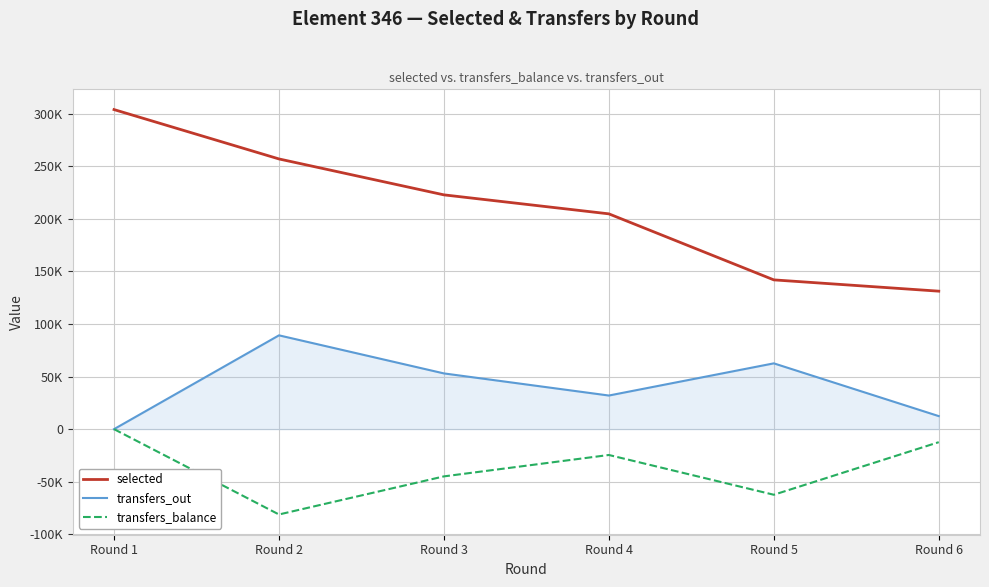

At Round 3, list the series in order from largest to smallest.

selected, transfers_out, transfers_balance